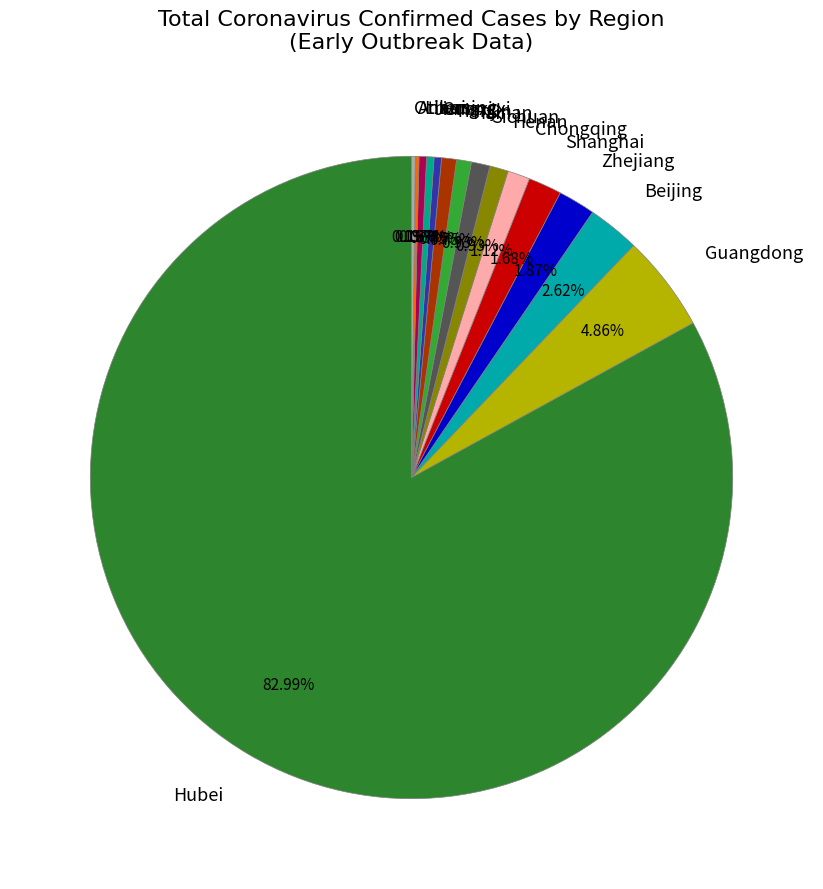

What is the ratio of the value at Guangdong to the value at Hainan?

6.5